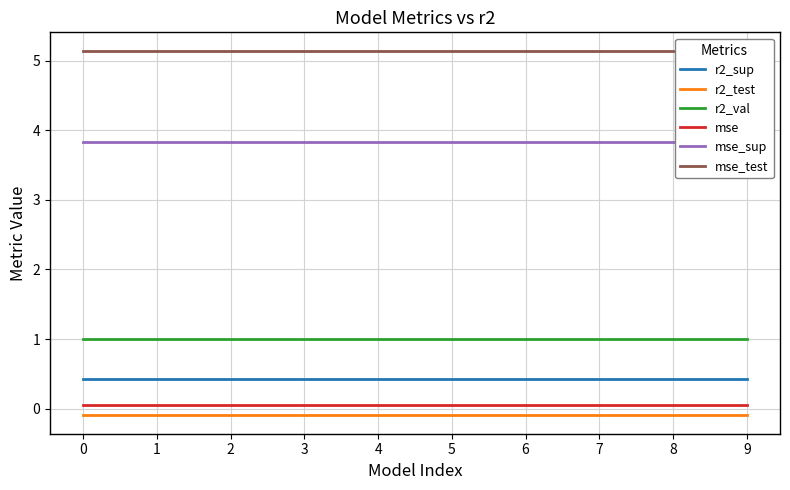

Which series has the widest spread of values?

r2_sup